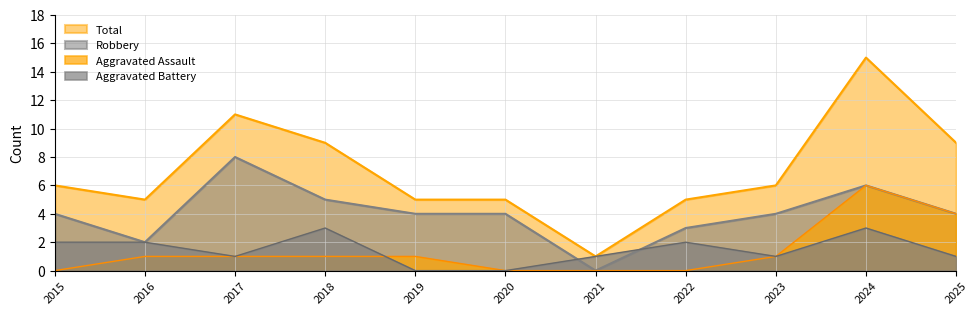

At how many categories does at least one series exceed 0?

11